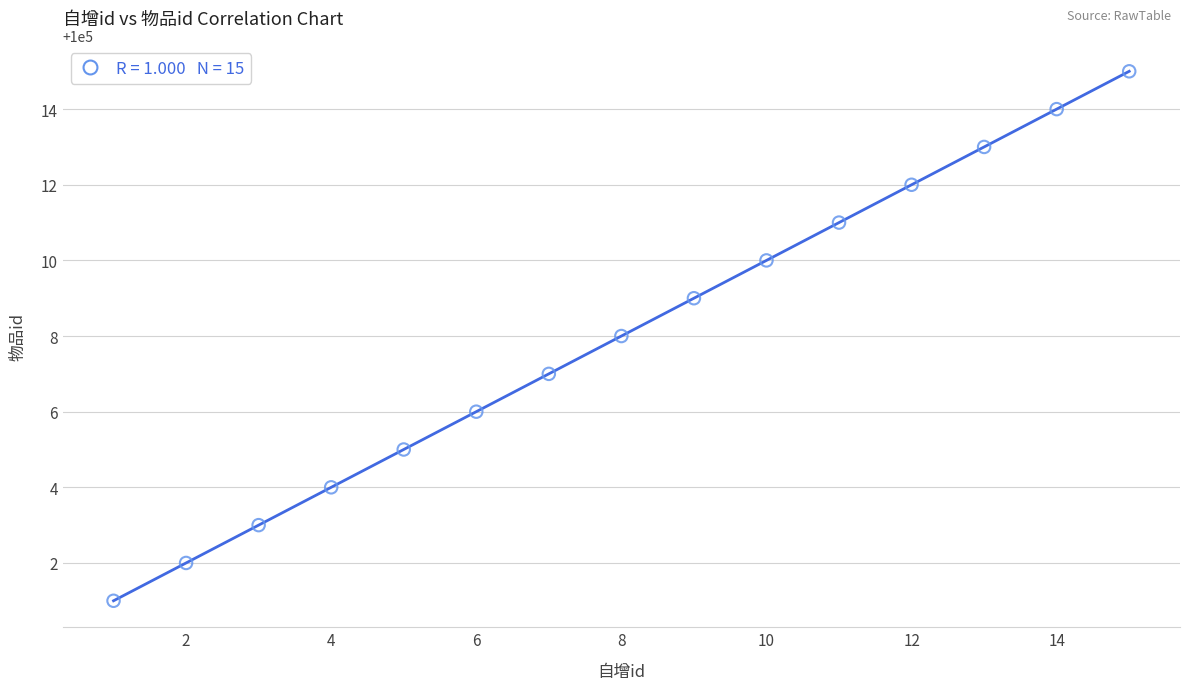

What is the range of Y values (max minus min)?

14